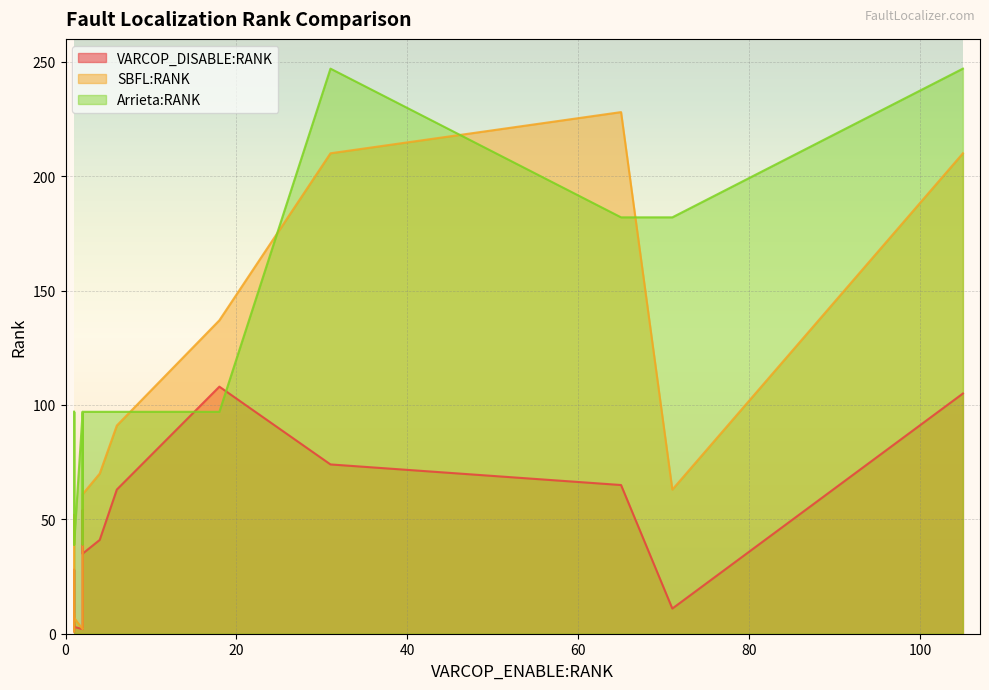

How many interior local valleys does the Arrieta:RANK series have?

1